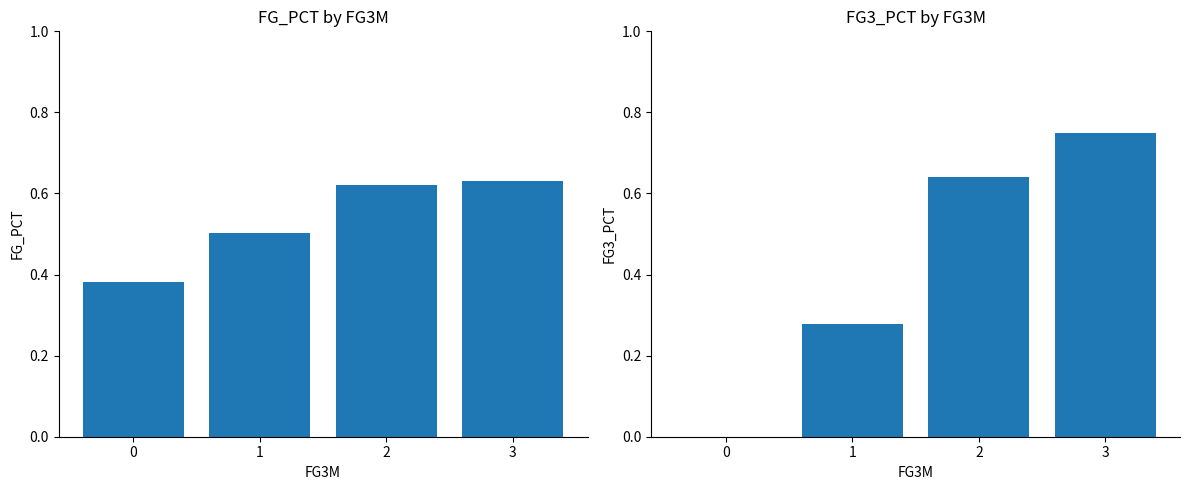

What is the difference between the maximum and minimum values in the FG3_PCT series?

0.8